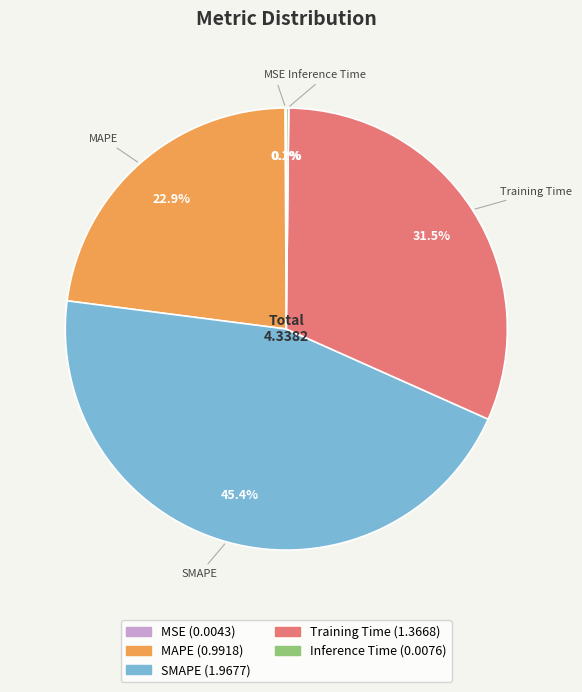

What portion of the pie excludes SMAPE?

54.6%